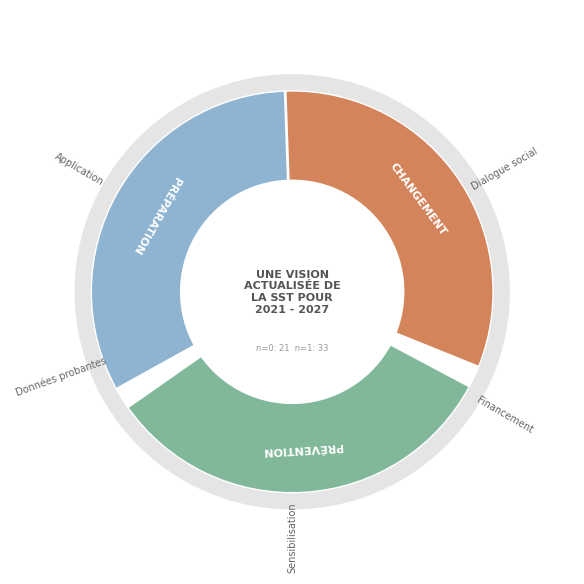

To the nearest percent, what is the combined percentage of 1 and 0?

100%